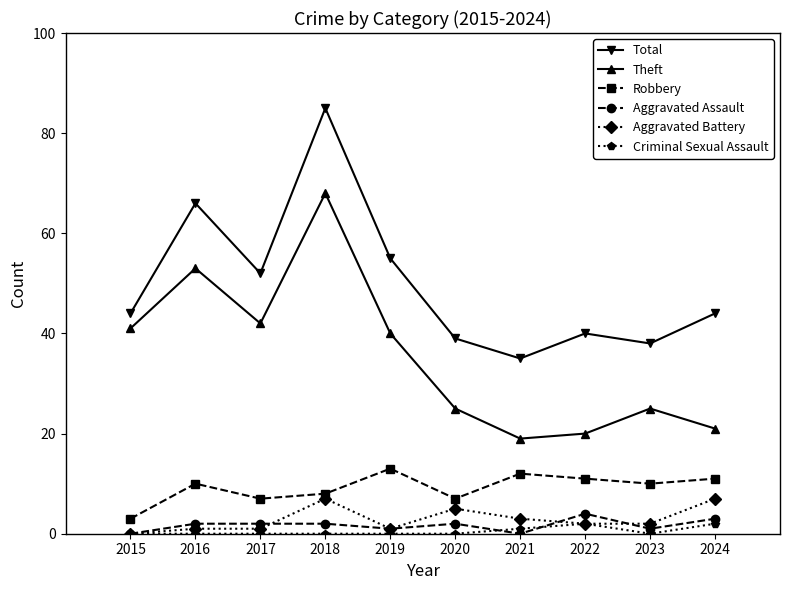

Reading left to right, what are all the values shown in this chart?

Total: 2015=44	2016=66	2017=52	2018=85	2019=55	2020=39	2021=35	2022=40	2023=38	2024=44
Theft: 2015=41	2016=53	2017=42	2018=68	2019=40	2020=25	2021=19	2022=20	2023=25	2024=21
Robbery: 2015=3	2016=10	2017=7	2018=8	2019=13	2020=7	2021=12	2022=11	2023=10	2024=11
Aggravated Assault: 2015=0	2016=2	2017=2	2018=2	2019=1	2020=2	2021=0	2022=4	2023=1	2024=3
Aggravated Battery: 2015=0	2016=1	2017=1	2018=7	2019=1	2020=5	2021=3	2022=2	2023=2	2024=7
Criminal Sexual Assault: 2015=0	2016=0	2017=0	2018=0	2019=0	2020=0	2021=1	2022=2	2023=0	2024=2